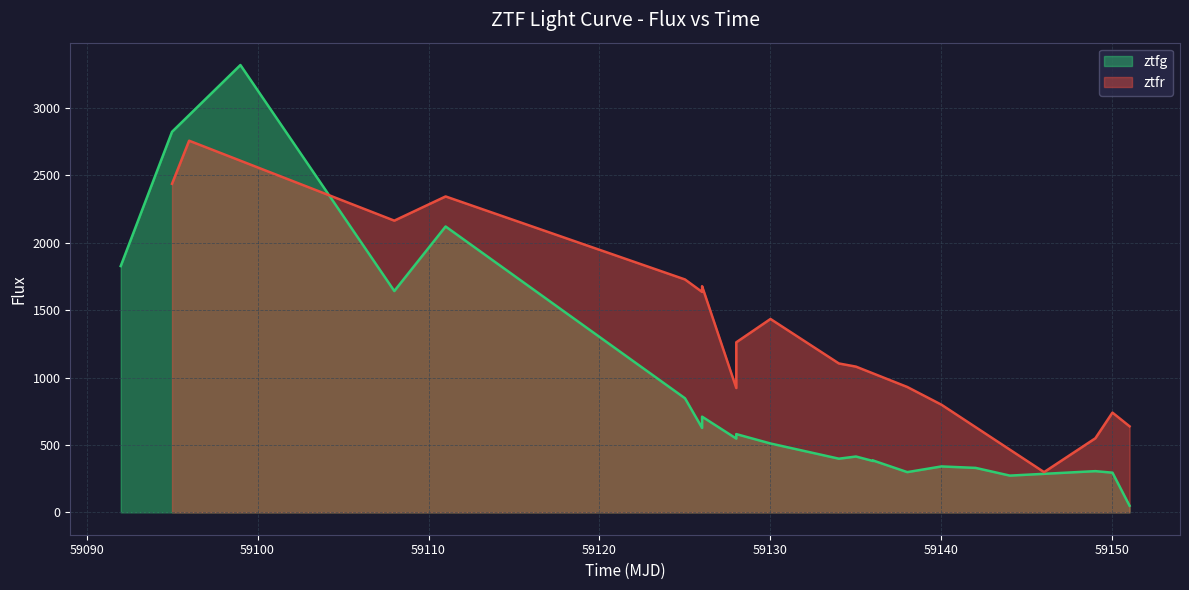

How many interior local valleys (lower than both neighbors) does the data have?

7